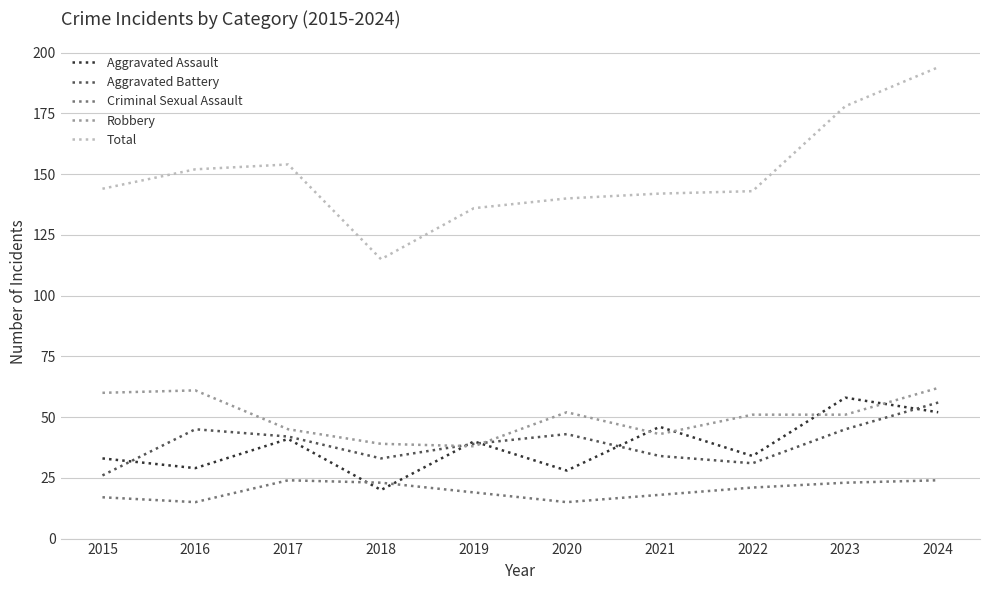

Between which two adjacent categories do Aggravated Battery and Robbery first intersect?

2018 and 2019